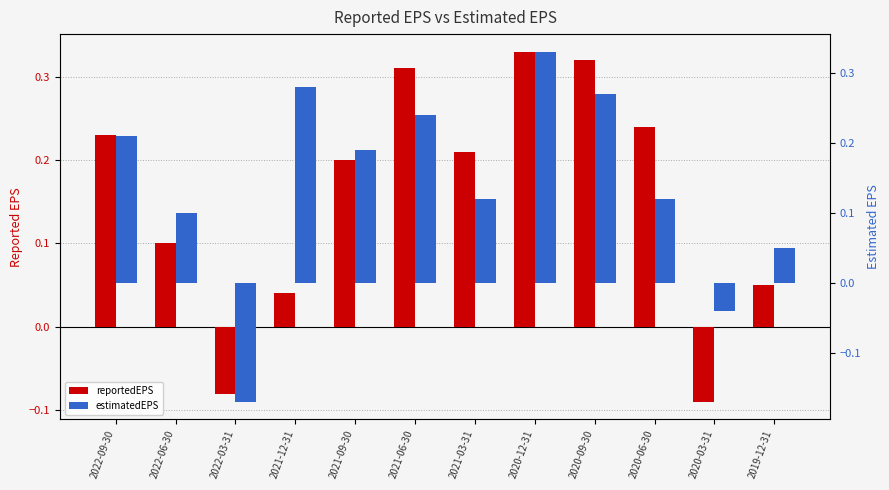

What is the lowest value of the reportedEPS series?

-0.1